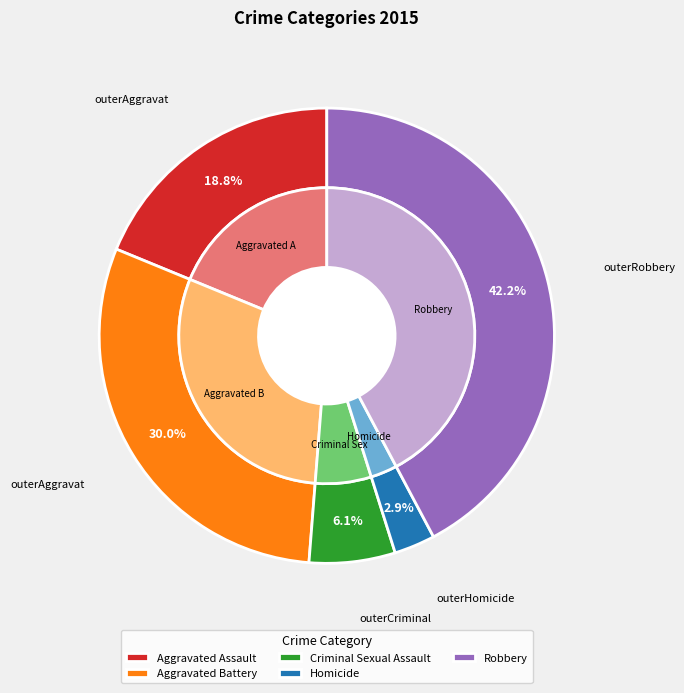

What percentage is the Robbery slice, to the nearest percent?

42%